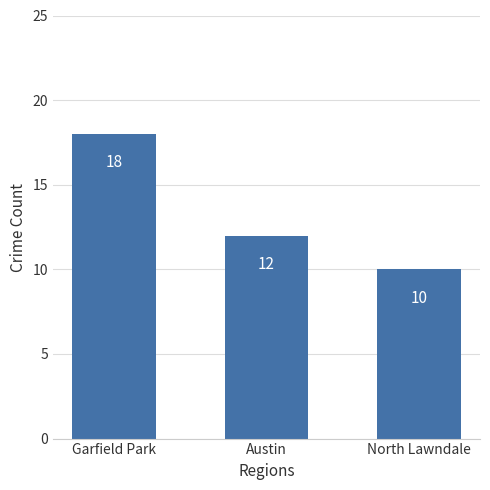

What position from the left is Garfield Park?

1